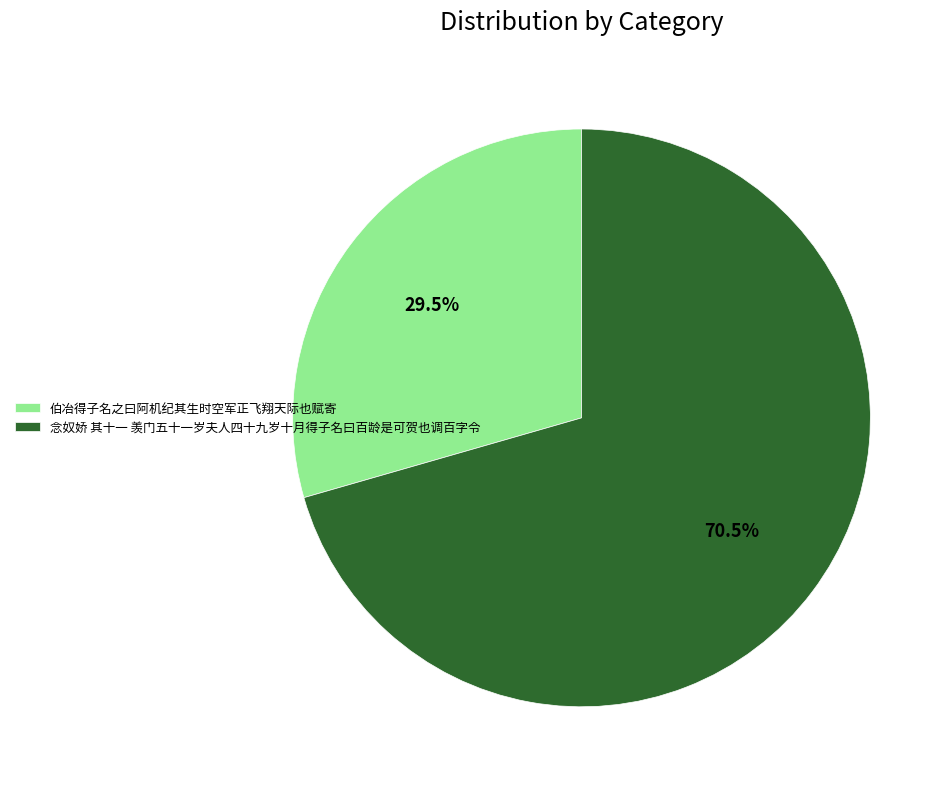

What is the majority slice?

念奴娇 其十一 羡门五十一岁夫人四十九岁十月得子名曰百龄是可贺也调百字令